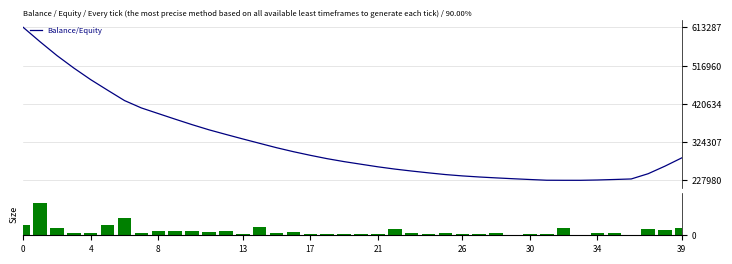

Reading right to left, list all the values displayed in this chart.

Balance/Equity: 284643083.0	263707664.0	244563219.0	231372007.0	230010171.0	228771443.0	227980601.0	228004642.0	228162020.0	229977720.0	231946577.0	234055570.0	236336020.0	239054384.0	242432656.0	246732499.0	251313907.0	256261871.0	261967380.0	268471896.0	275036477.0	282429154.0	290919278.0	300048869.0	310073071.0	321098994.0	332171413.0	343547190.0	355162883.0	368143389.0	381938350.0	396054620.0	410214426.0	428812244.0	454906523.0	481460610.0	510688264.0	542187407.0	576965830.0	613287649.0
Size: 39.9	32.3	33.4	3.5	12.3	13.7	1.2	43.6	6.4	6.4	2.9	12.3	5.0	7.2	10.8	4.8	12.1	33.2	4.7	8.8	7.9	8.2	7.3	17.4	13.6	48.7	7.1	22.0	16.1	25.5	22.9	24.6	15.5	97.8	59.5	15.0	13.2	41.9	186.1	58.0